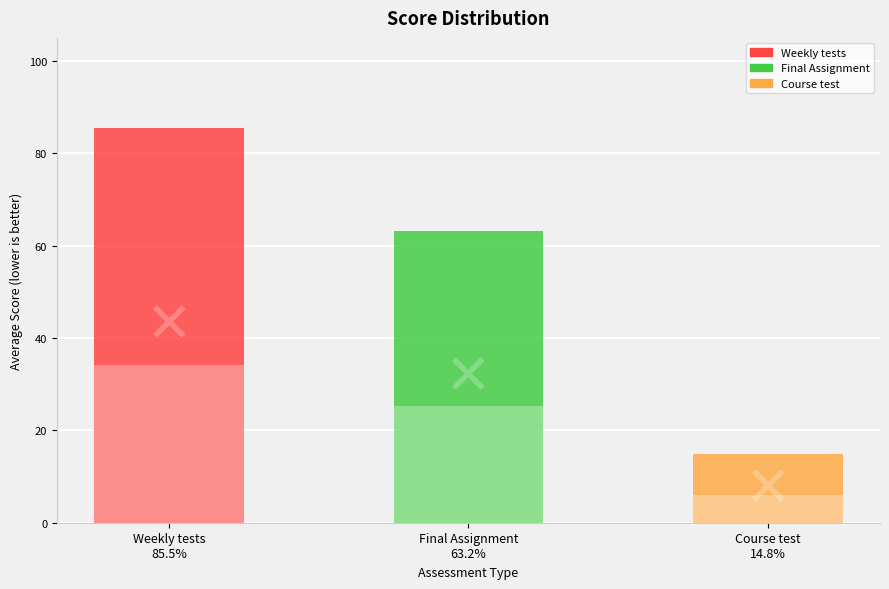

List the series in order of their peak value, highest first.

Weekly tests, Final Assignment, Course test